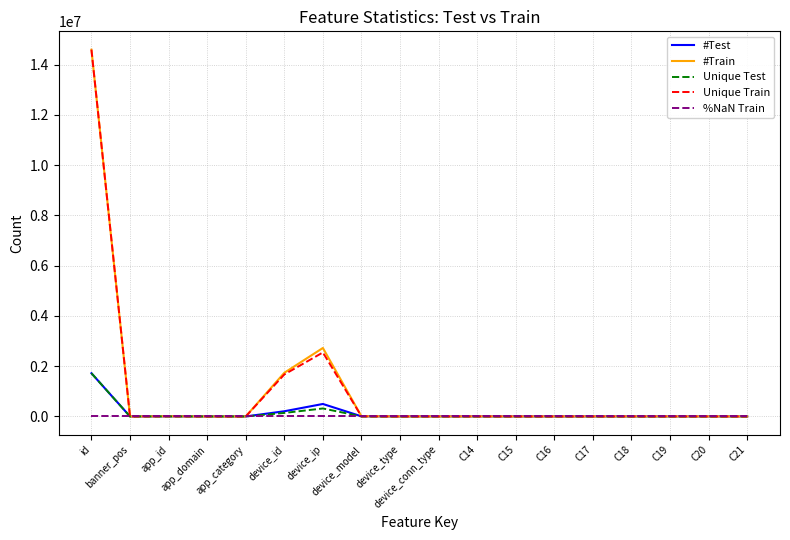

What is the maximum value shown in the chart?

14596137